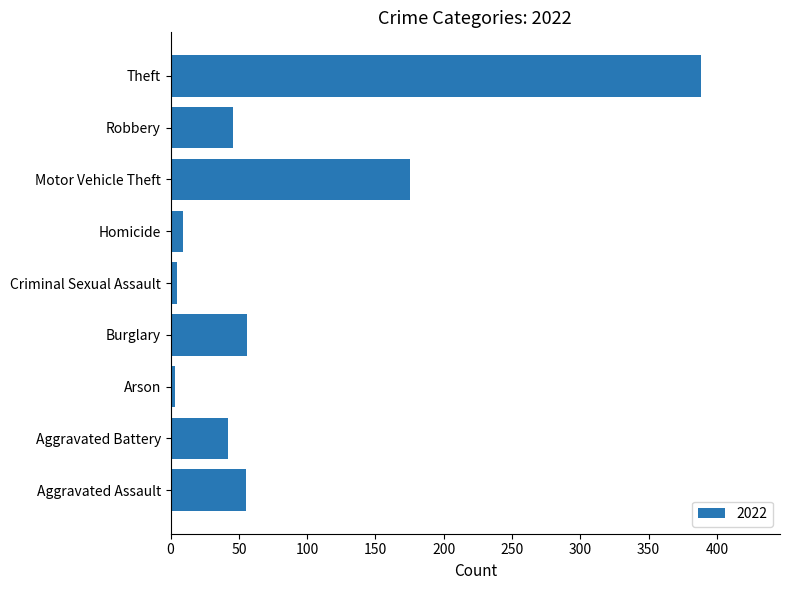

What is the sum of the values at Theft and Aggravated Assault?

443